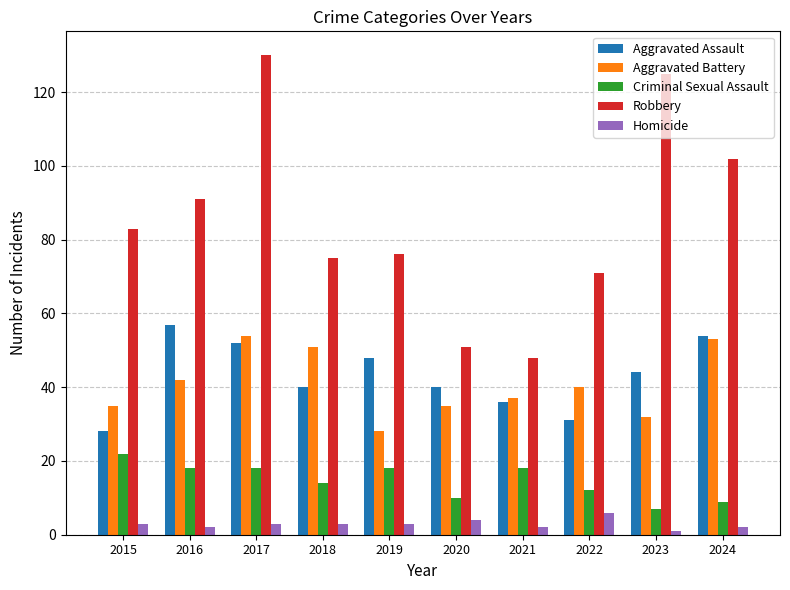

Which series has the widest spread of values?

Robbery